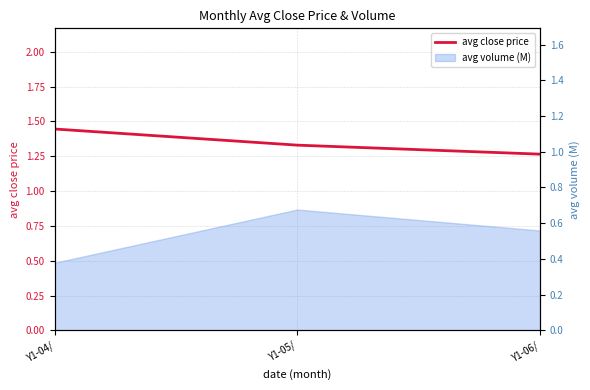

What is the change in value from Y1-04/ to Y1-05/?

-0.1